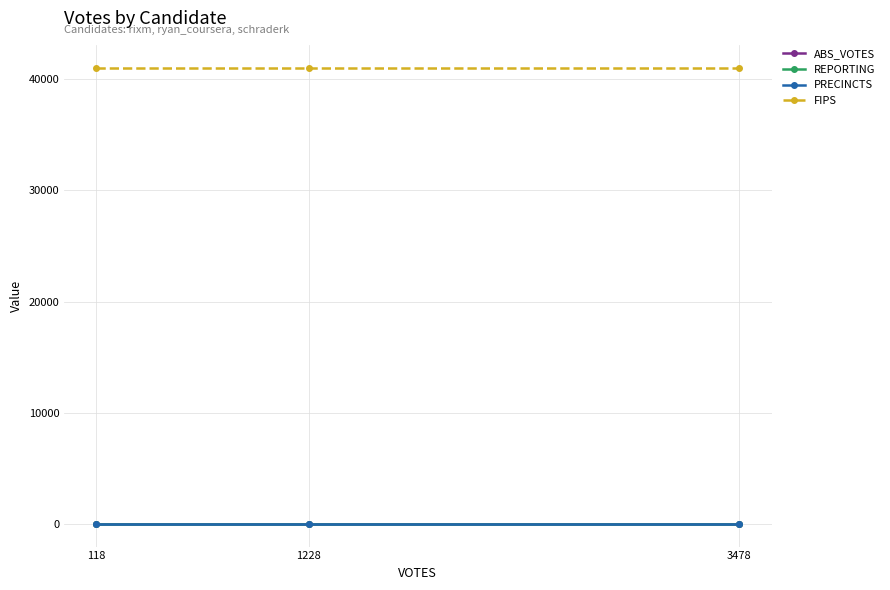

Reading left to right, what are all the values shown in this chart?

ABS_VOTES: 118=0	1228=0	3478=0
REPORTING: 118=1	1228=1	3478=1
PRECINCTS: 118=1	1228=1	3478=1
FIPS: 118=41051	1228=41051	3478=41051